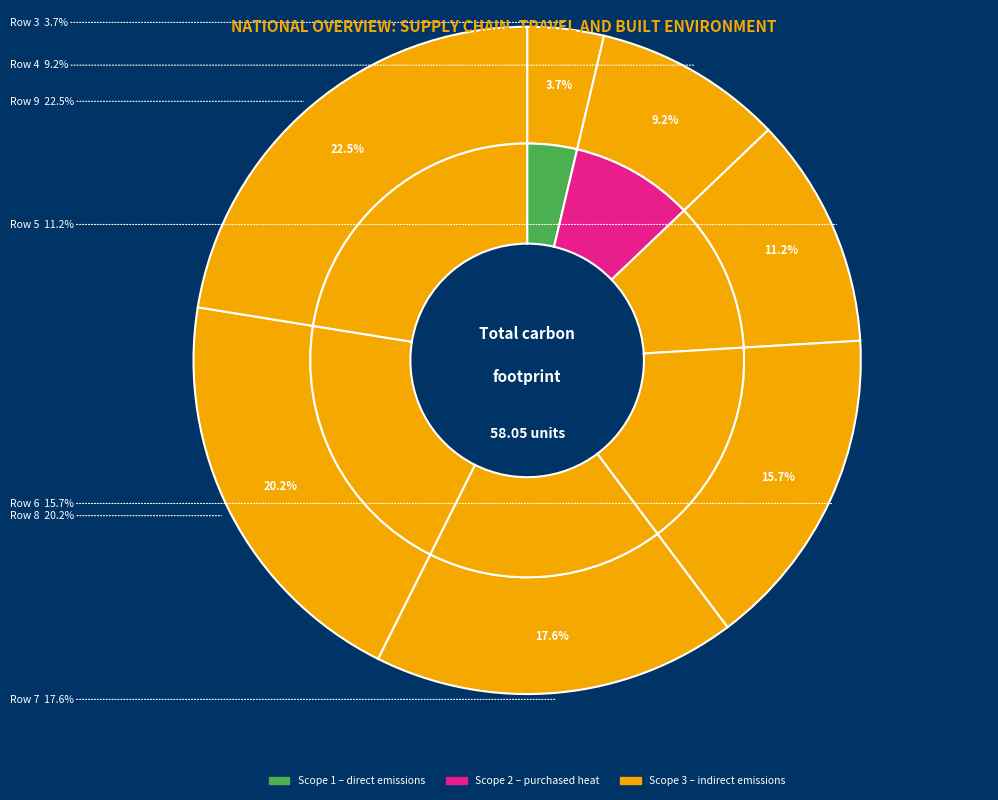

What percentage is NOT represented by Row 9?

77.5%